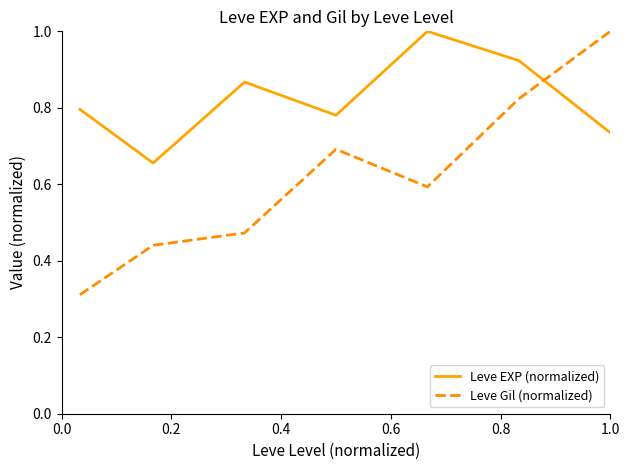

True or false: Leve EXP (normalized) and Leve Gil (normalized) intersect in this chart.

True